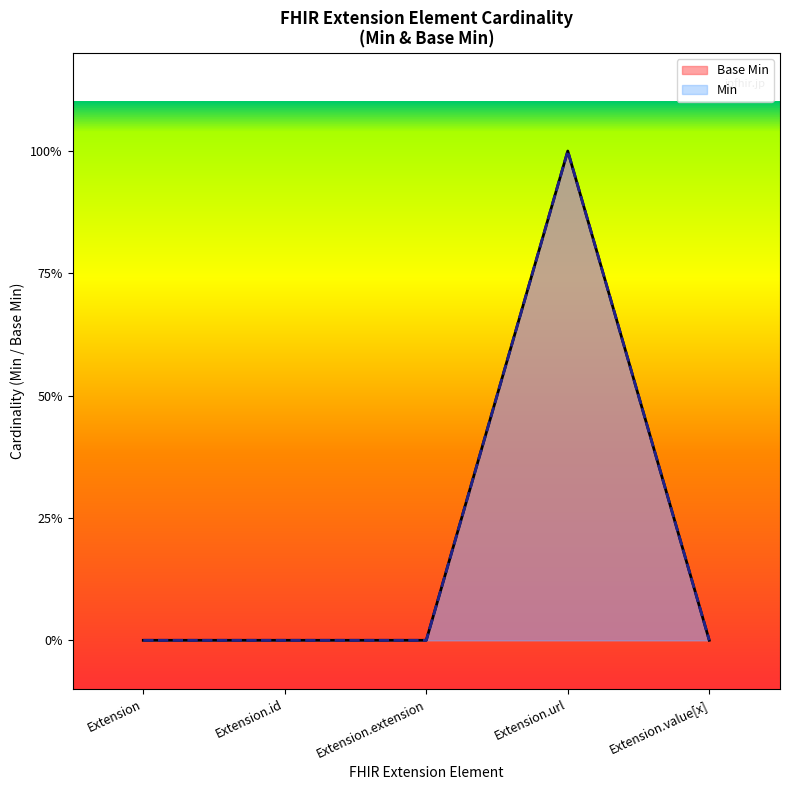

Does the chart display data point markers on the line(s)?

No